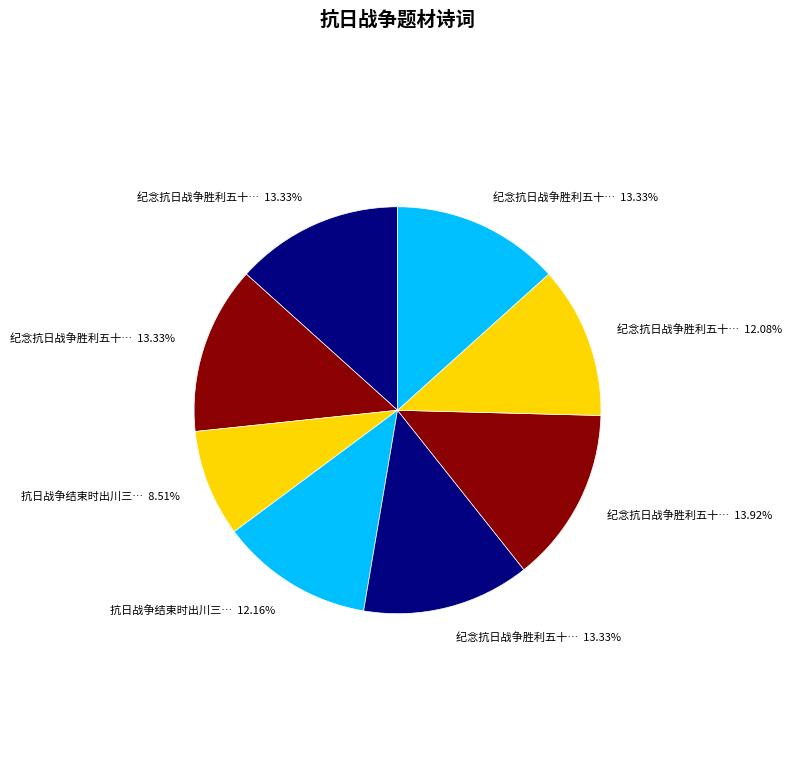

Is there a majority slice in this chart?

No